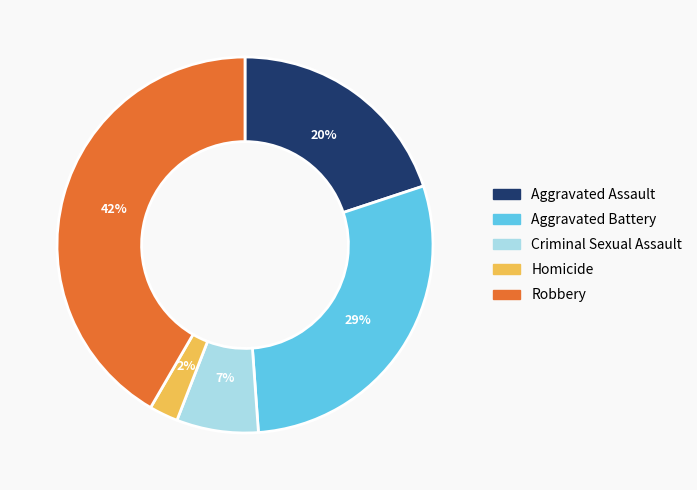

Combined, do Aggravated Battery and Aggravated Assault account for over 50%?

No